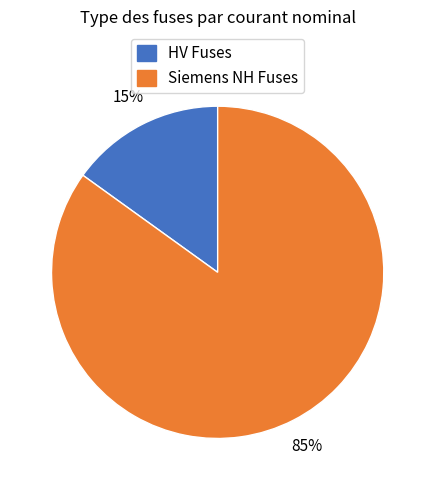

Count the number of slices in the pie.

2